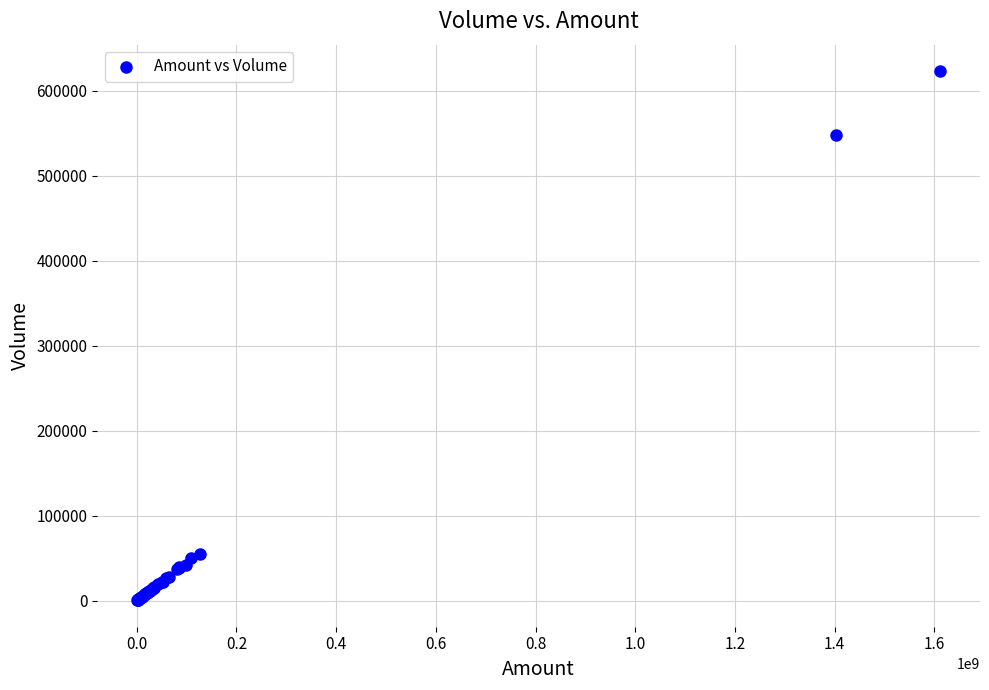

What Y value in the scatter plot is closest to 311843?

547506